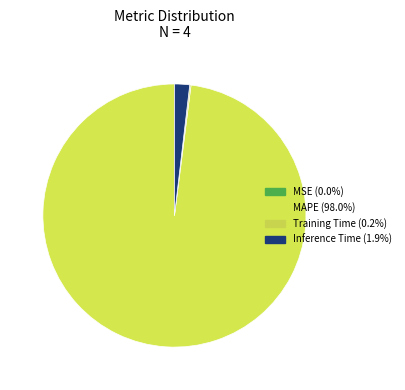

Is the sum of MAPE and Inference Time greater than half?

Yes